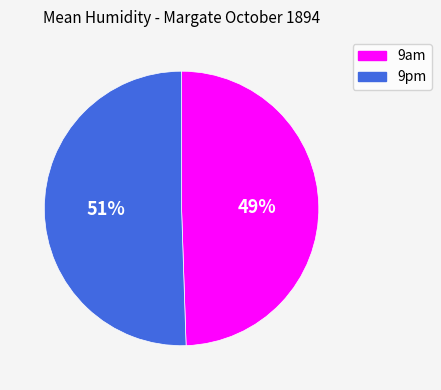

The 9pm slice represents 62% of the pie. True or false?

False